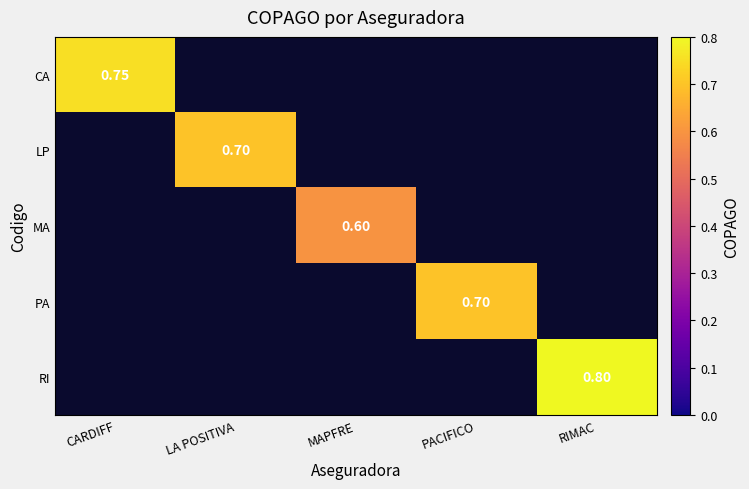

Rank the series by their maximum value, from highest to lowest.

RI, CA, LP, PA, MA